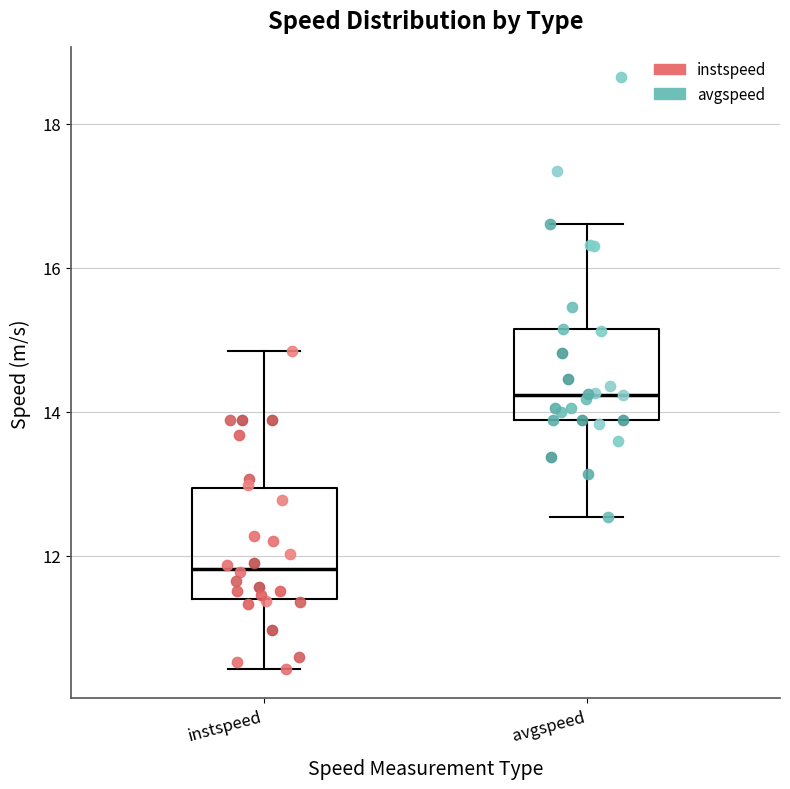

Reading left to right, read every box against the y-axis: the position of its median line, the range the box covers, and the ends of its whiskers. The values are not printed on the chart, so give them approximately, as read against the axis.

instspeed: median 11.8, box 11.4 to 13.0, whiskers 10.4 to 14.8
avgspeed: median 14.2, box 13.8 to 15.2, whiskers 12.6 to 16.6